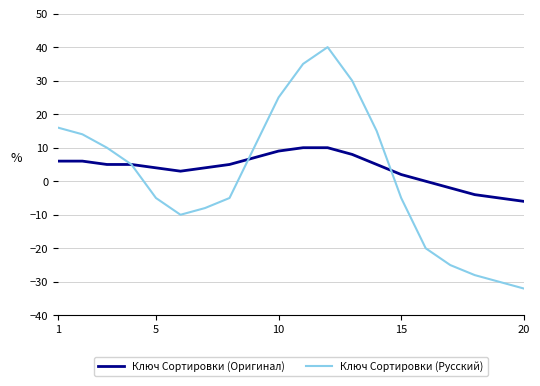

List the series in order of their peak value, lowest first.

Ключ Сортировки (Оригинал), Ключ Сортировки (Русский)